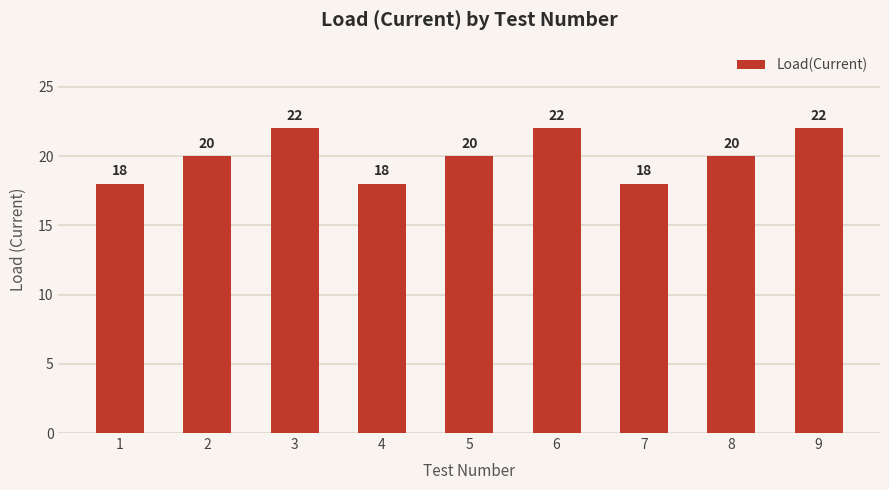

What is the ratio of the value at 2 to the value at 3?

0.9